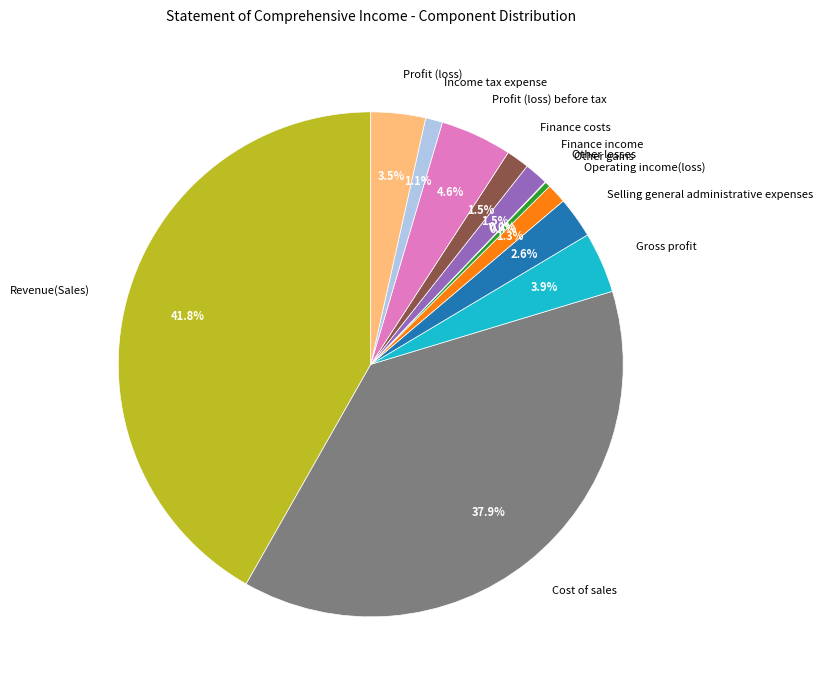

Do Finance income and Profit (loss) before tax together represent more than half of the pie?

No